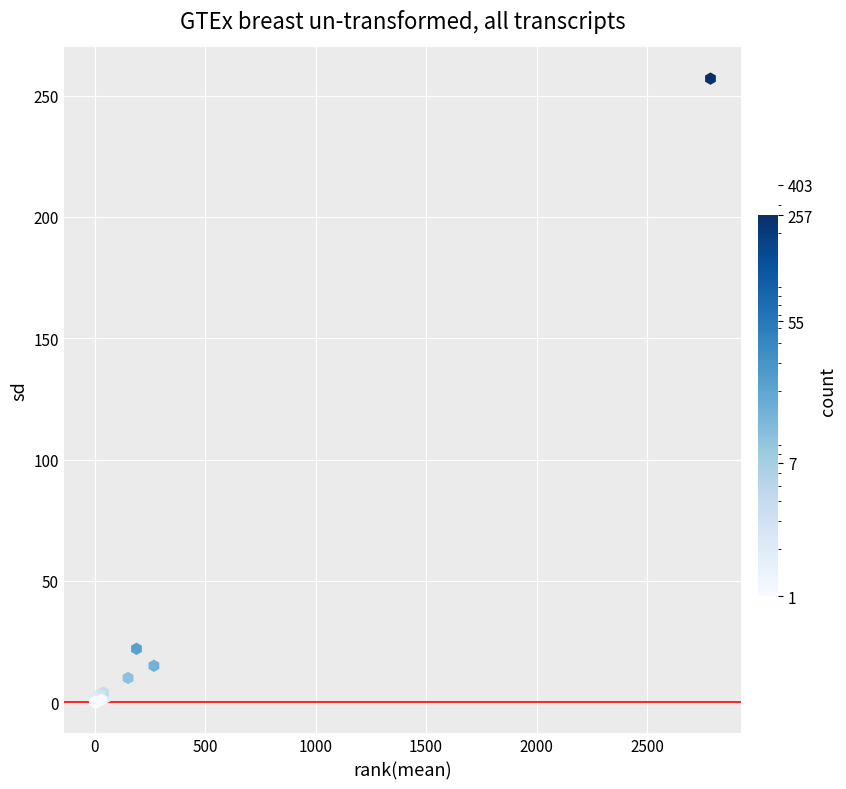

What Y value in the scatter plot is closest to 128?

22